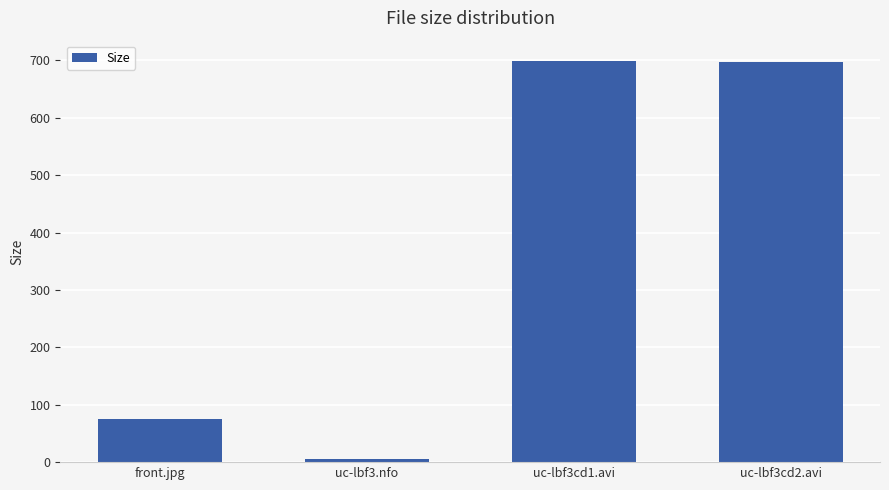

Approximately how many times larger is the value at uc-lbf3cd1.avi compared to uc-lbf3cd2.avi?

1.0